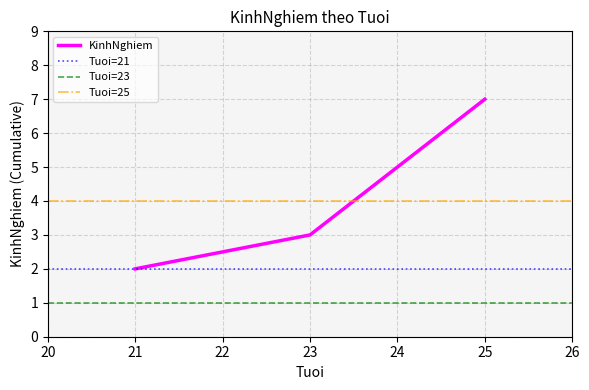

The KinhNghiem series shows 3 at 23. True or false?

True